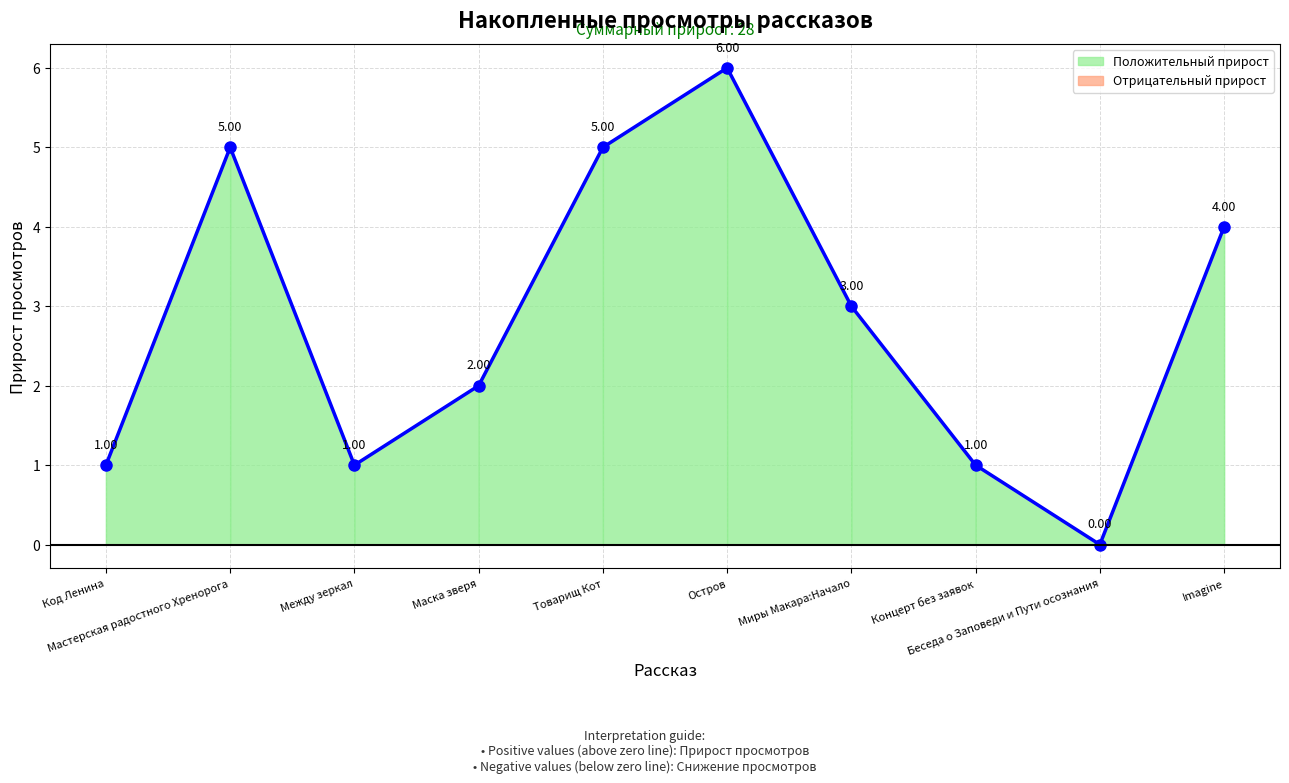

Reading left to right, what are all the values shown in this chart?

1	5	1	2	5	6	3	1	0	4